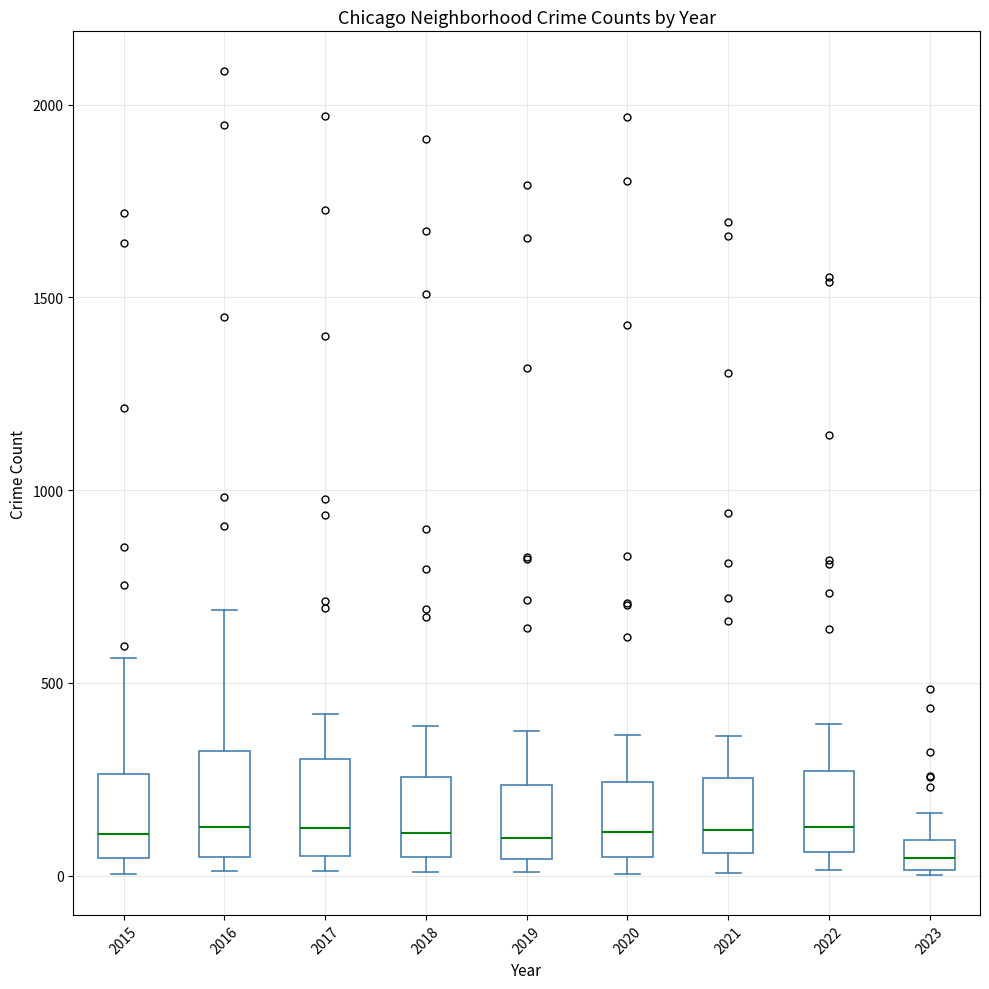

Where is the lower edge of the box at x = 2019 on the y-axis? The values are not printed on the chart, so give them approximately, as read against the axis.

50